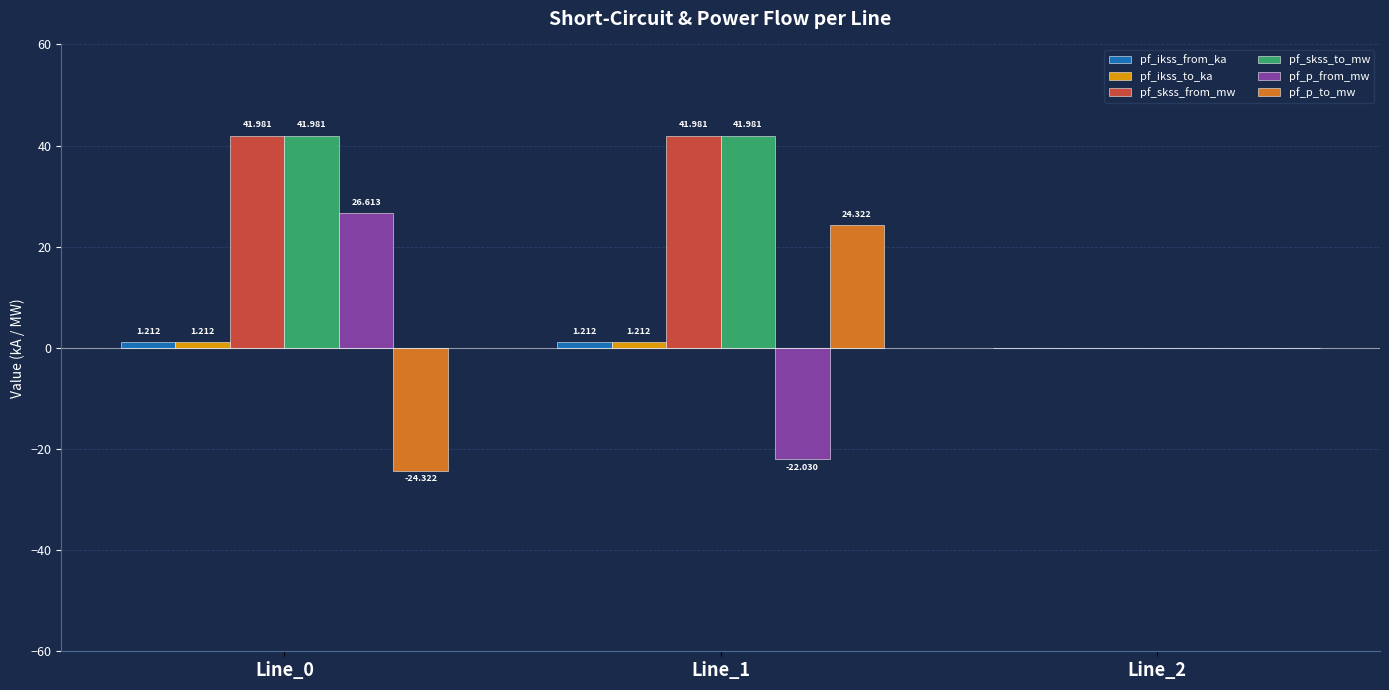

What is the average value of the pf_ikss_from_ka series?

0.8